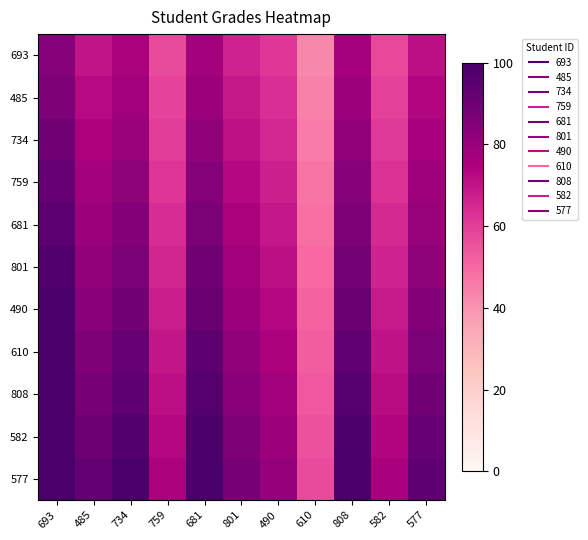

Reading left to right, extract all data points from this chart.

693: 693=84.0	485=70.2	734=75.2	759=56.8	681=77.0	801=66.8	490=61.3	610=42.9	808=76.7	582=57.5	577=71.3
485: 693=86.7	485=72.5	734=77.6	759=58.6	681=79.4	801=68.9	490=63.3	610=44.3	808=79.1	582=59.3	577=73.6
734: 693=89.4	485=74.7	734=80.0	759=60.4	681=81.9	801=71.0	490=65.3	610=45.6	808=81.6	582=61.2	577=75.9
759: 693=92.1	485=77.0	734=82.4	759=62.3	681=84.4	801=73.2	490=67.2	610=47.0	808=84.0	582=63.0	577=78.2
681: 693=94.8	485=79.2	734=84.9	759=64.1	681=86.8	801=75.3	490=69.2	610=48.4	808=86.5	582=64.9	577=80.5
801: 693=97.5	485=81.5	734=87.3	759=65.9	681=89.3	801=77.5	490=71.2	610=49.8	808=89.0	582=66.7	577=82.8
490: 693=100.0	485=83.7	734=89.7	759=67.7	681=91.8	801=79.6	490=73.2	610=51.1	808=91.4	582=68.6	577=85.0
610: 693=100.0	485=86.0	734=92.1	759=69.6	681=94.3	801=81.8	490=75.1	610=52.5	808=93.9	582=70.4	577=87.3
808: 693=100.0	485=88.3	734=94.5	759=71.4	681=96.7	801=83.9	490=77.1	610=53.9	808=96.3	582=72.2	577=89.6
582: 693=100.0	485=90.5	734=96.9	759=73.2	681=99.2	801=86.0	490=79.1	610=55.3	808=98.8	582=74.1	577=91.9
577: 693=100.0	485=92.8	734=99.3	759=75.0	681=100.0	801=88.2	490=81.0	610=56.7	808=100.0	582=75.9	577=94.2